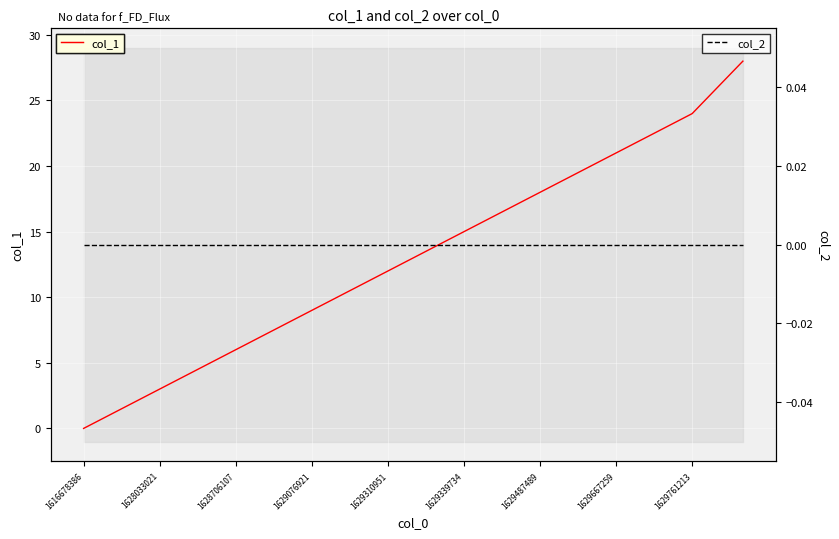

The col_1 series shows 37 at 1629761213. True or false?

False